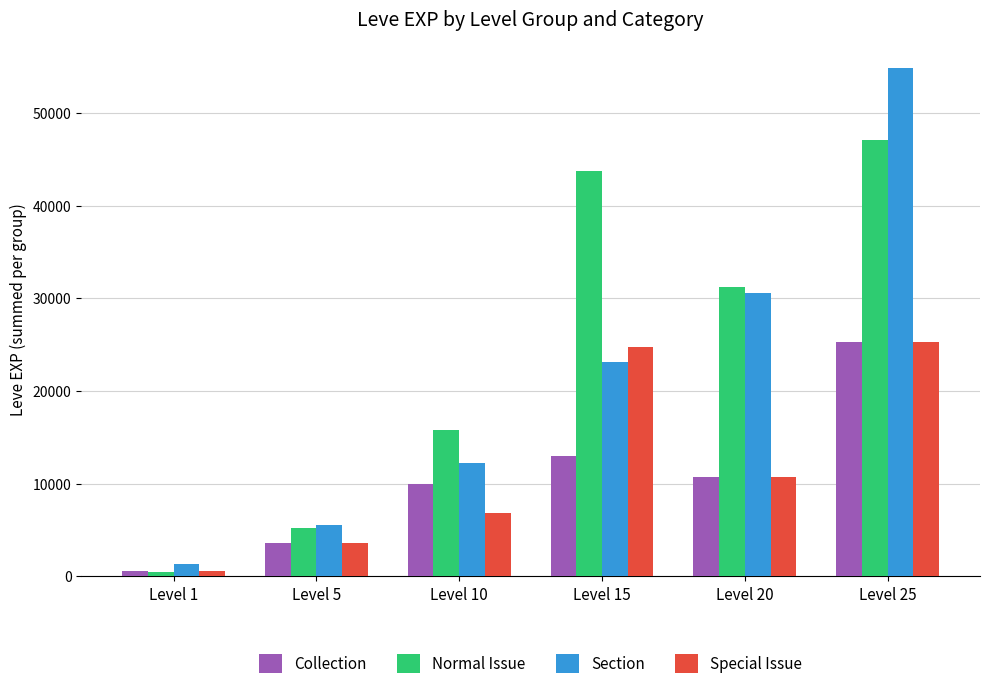

Reading right to left, list all the values displayed in this chart.

Collection: 25250	10710	13040	9990	3600	630
Normal Issue: 47080	31250	43700	15760	5270	451
Section: 54880	30590	23140	12220	5580	1350
Special Issue: 25250	10710	24790	6880	3600	630